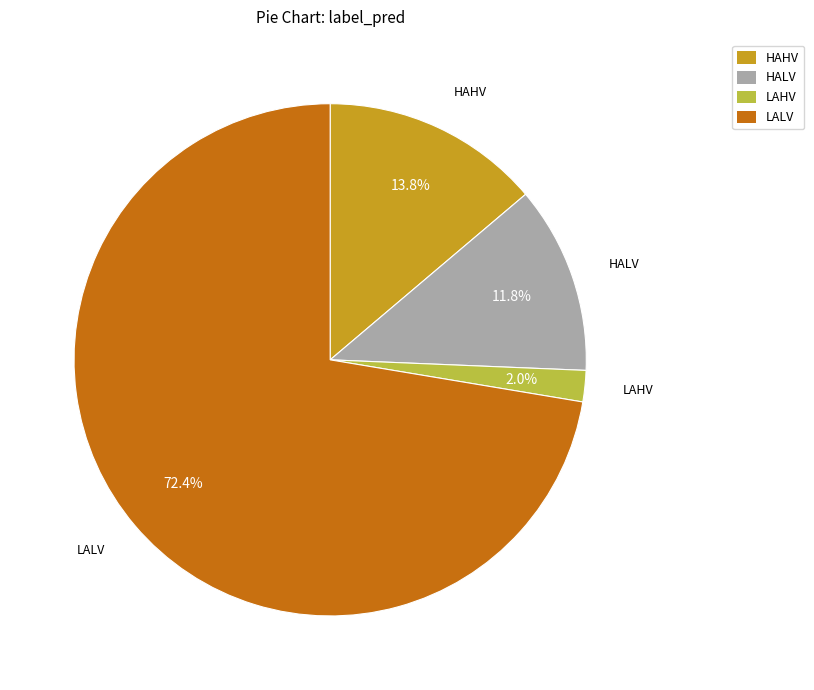

The HALV slice represents 25% of the pie. True or false?

False